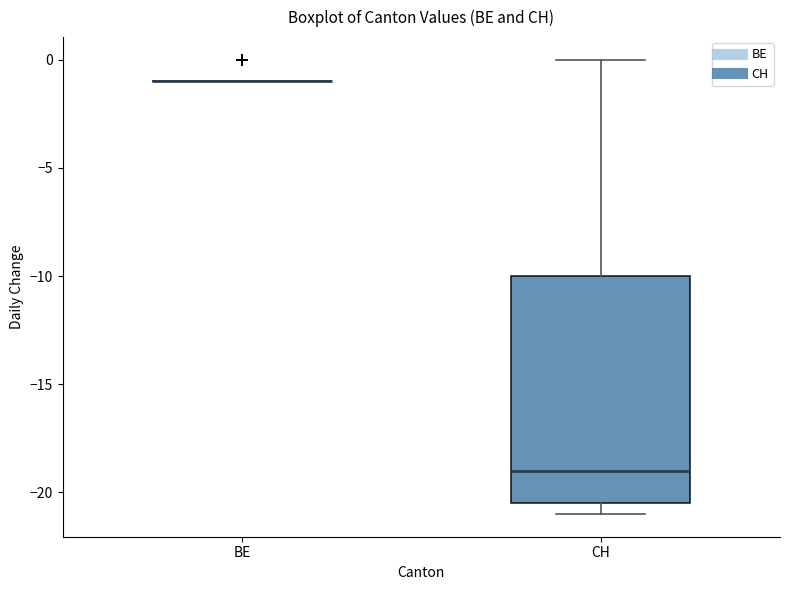

Comparing the boxes themselves (not the whiskers), which one is the tallest?

CH